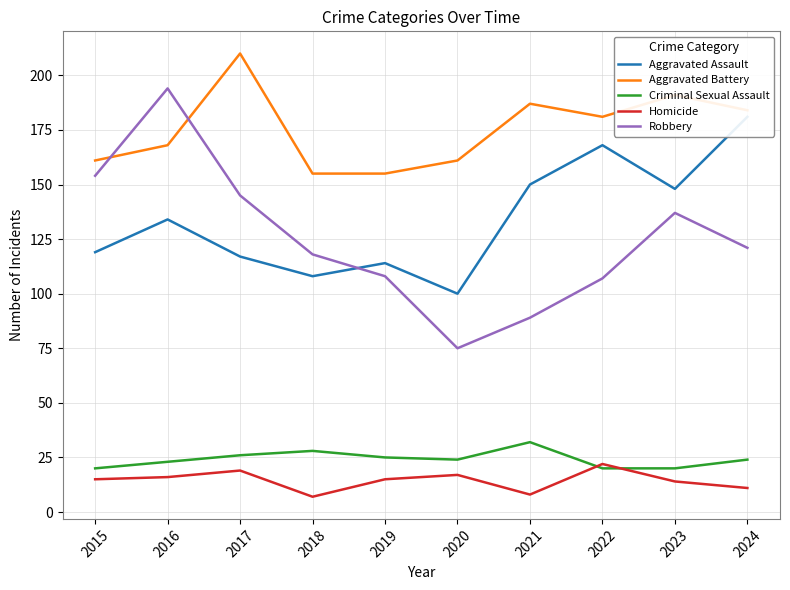

How many interior local peaks does the Criminal Sexual Assault series have?

2